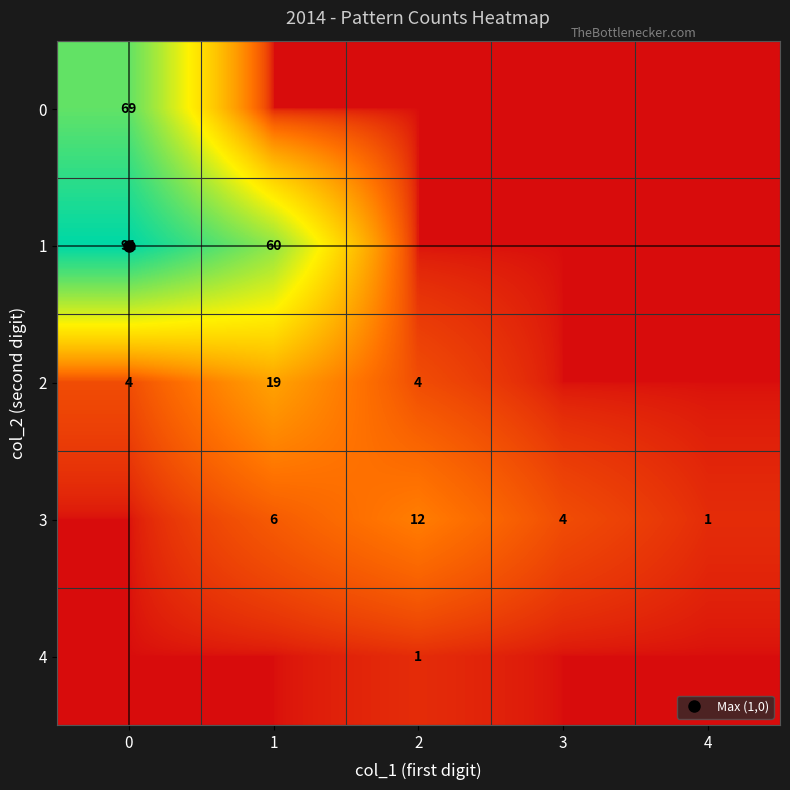

What is the maximum value shown in the chart?

91